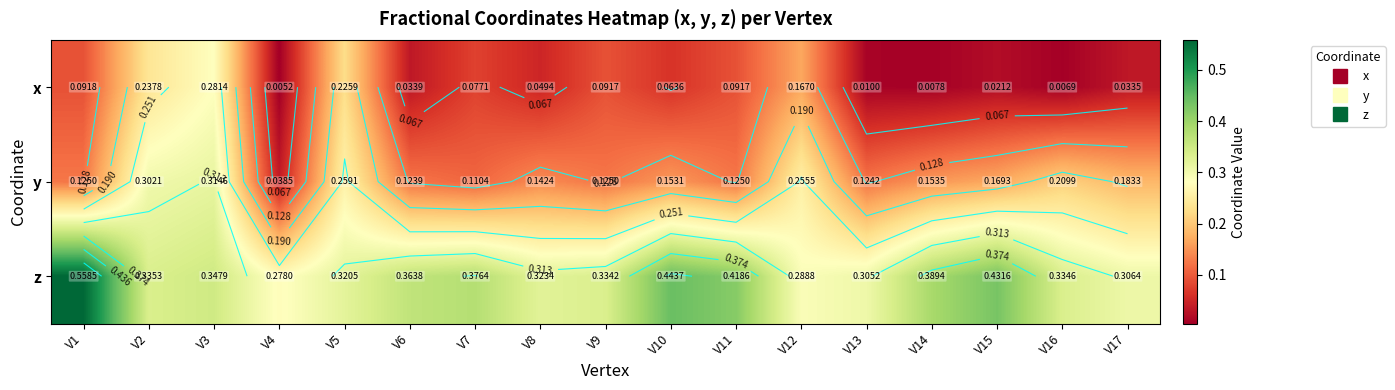

The value of x at V12 is 0.2. True or false?

True